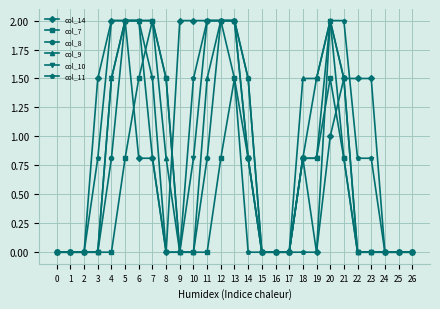

Which series changed the most between 3 and 15?

col_14